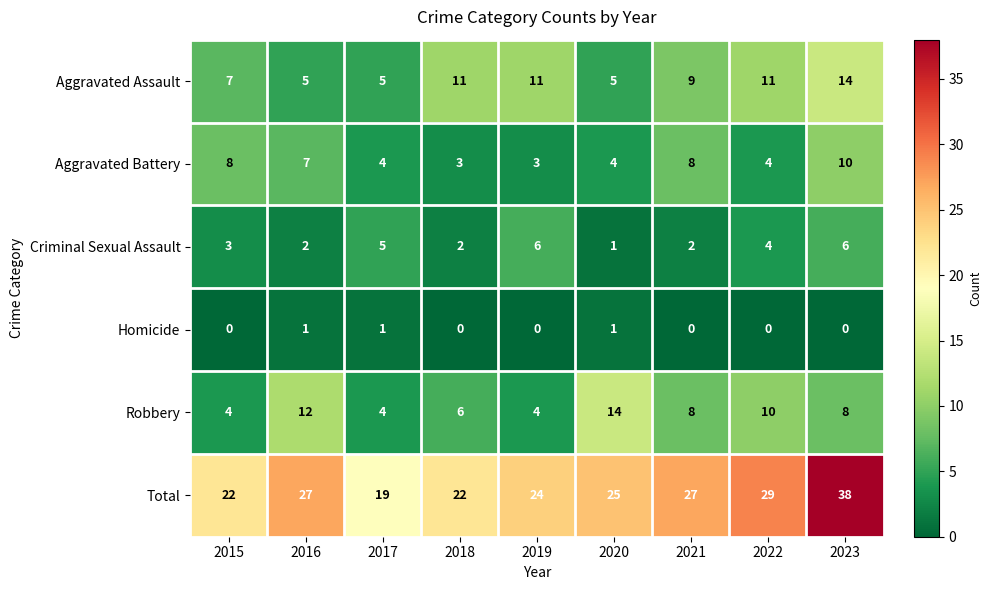

The value of Aggravated Assault at 2017 is 1. True or false?

False